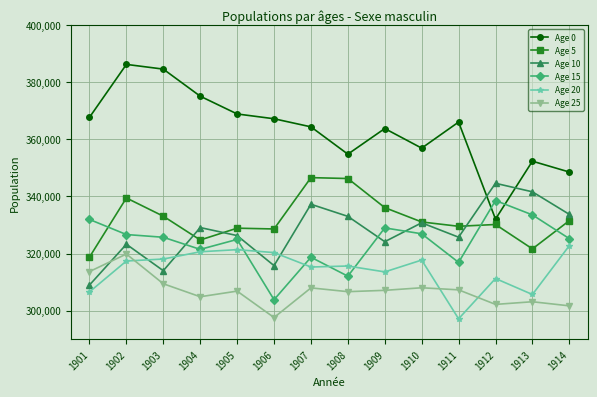

True or false: Age 25 has more than 2 points higher than both neighbors.

True